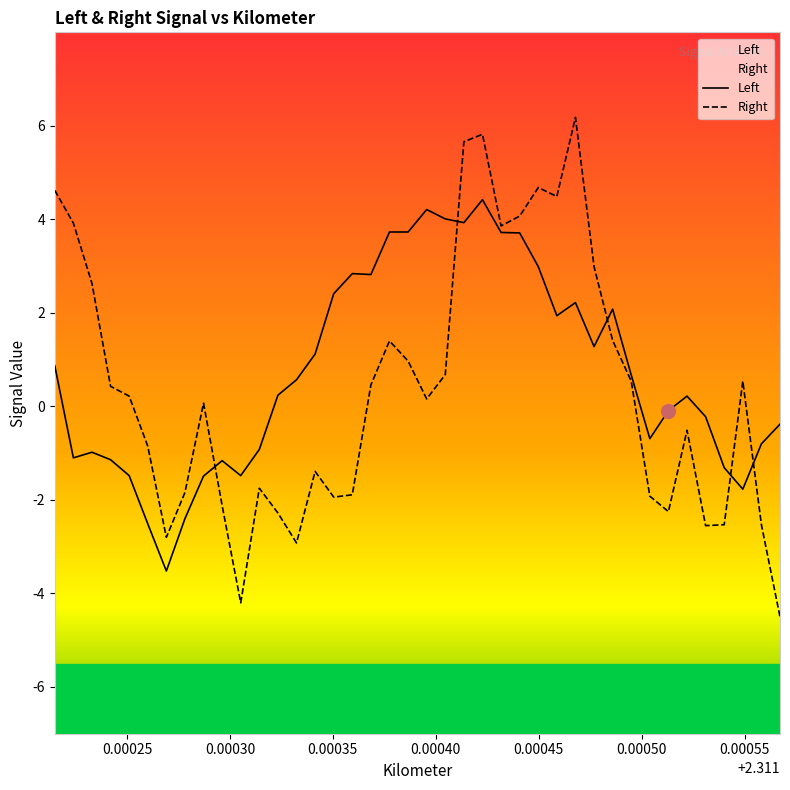

What are all the series names shown in the legend?

Left, Right